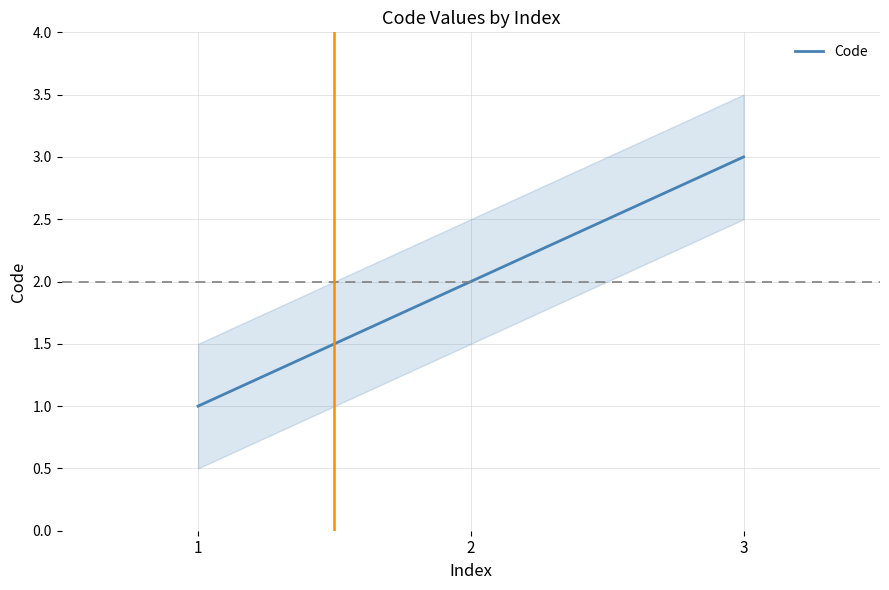

Rank the categories by value from highest to lowest.

3, 2, 1